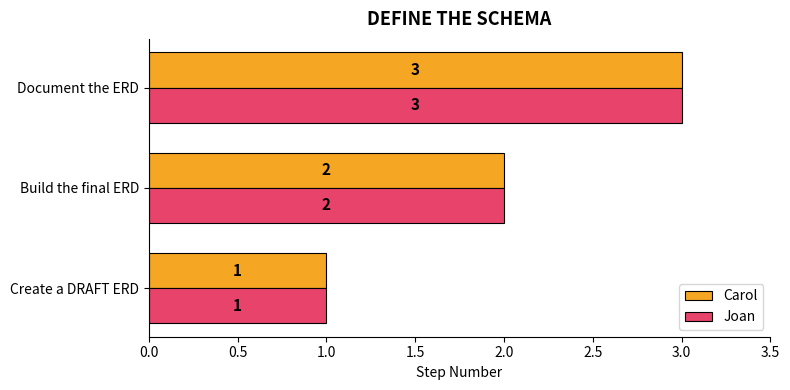

At which label is Joan closest to 2?

Build the final ERD